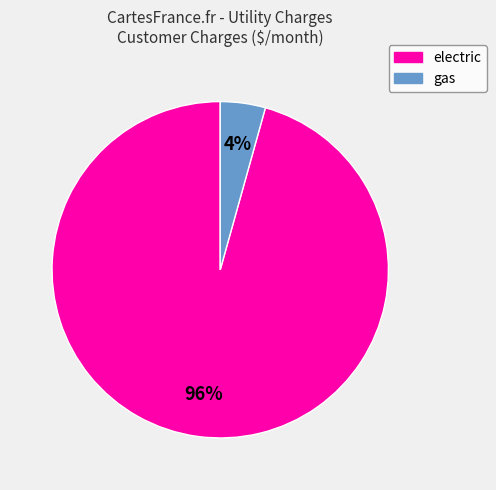

Between electric and gas, which is larger?

electric